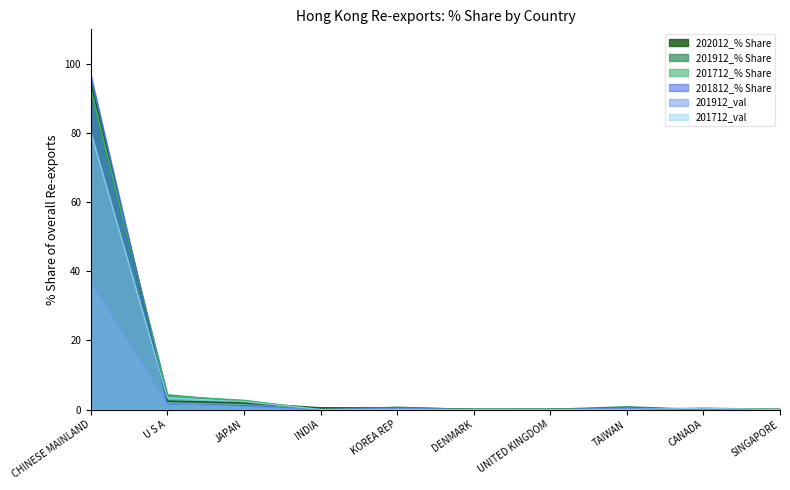

True or false: 202012_% Share has more than 0 points higher than both neighbors.

False